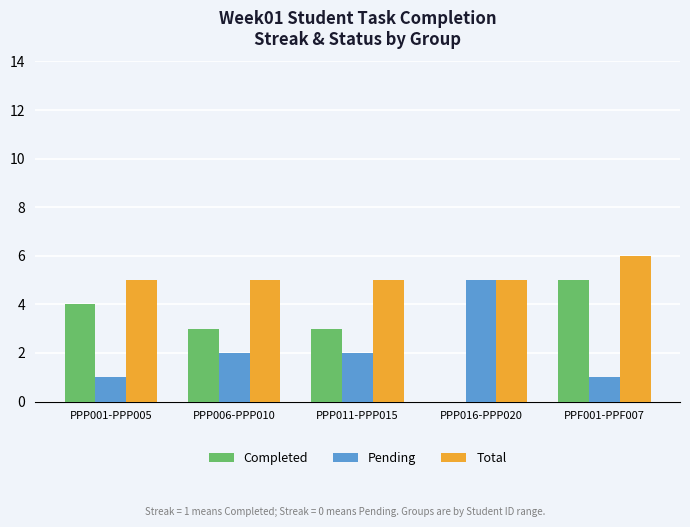

Are the bars horizontal?

No